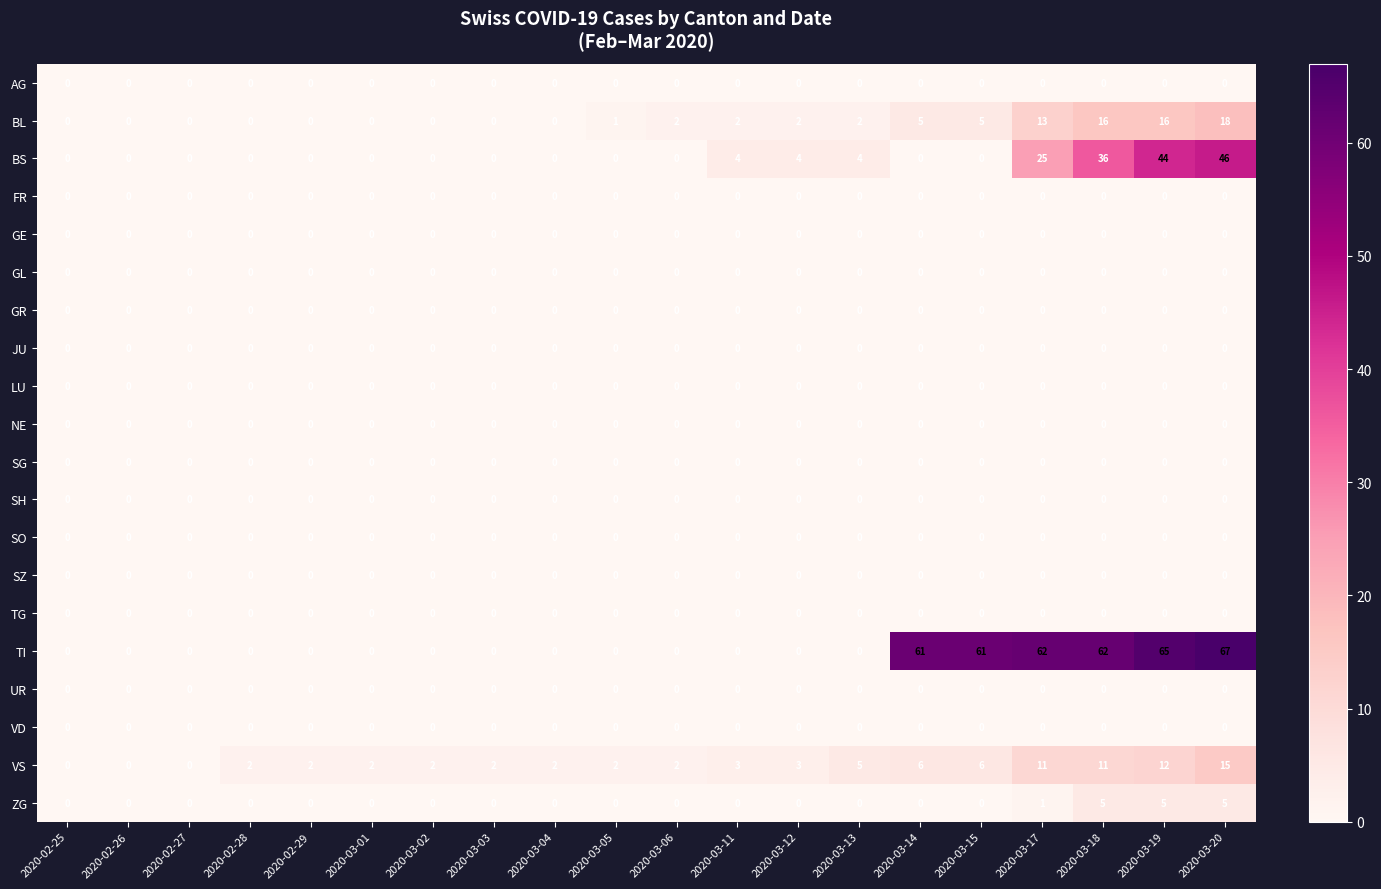

Count the number of categories in the chart.

20